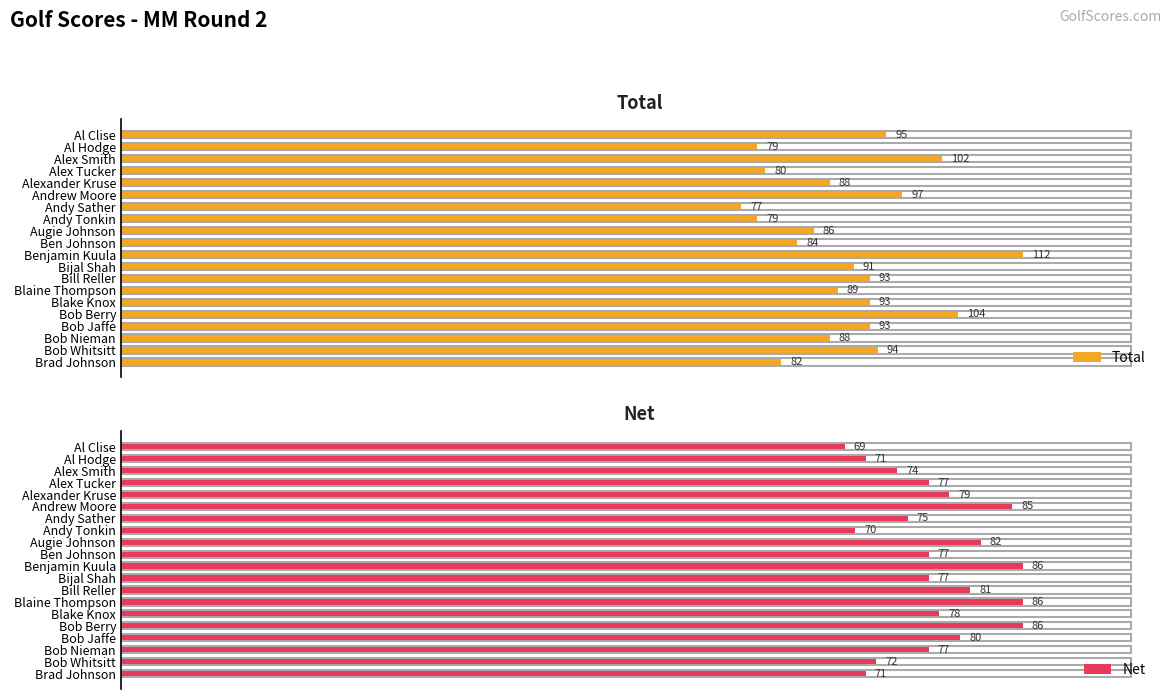

Which series has the largest total across all categories?

Total